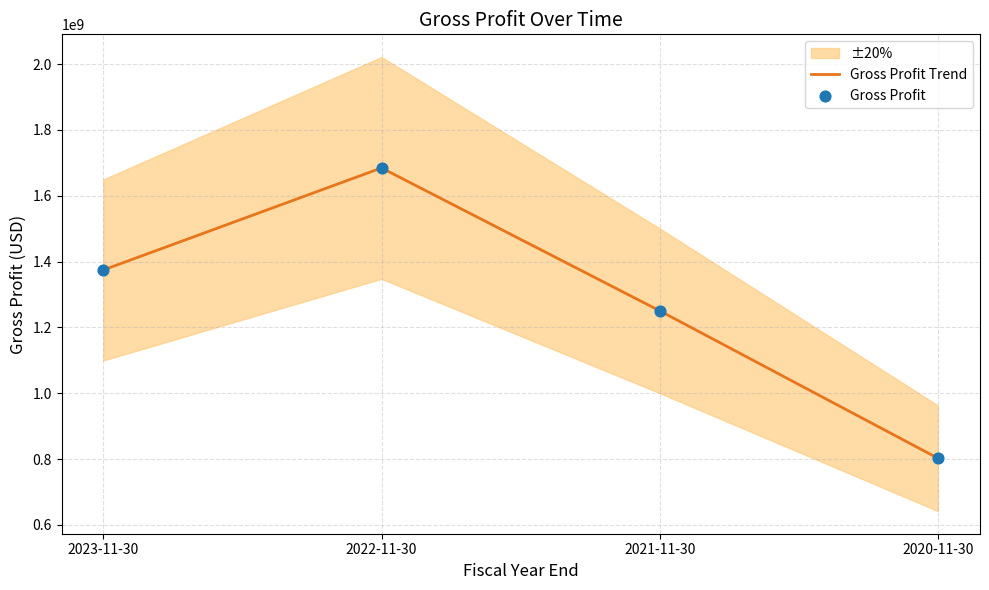

What is the total value across all series at 2021-11-30?

2501128000